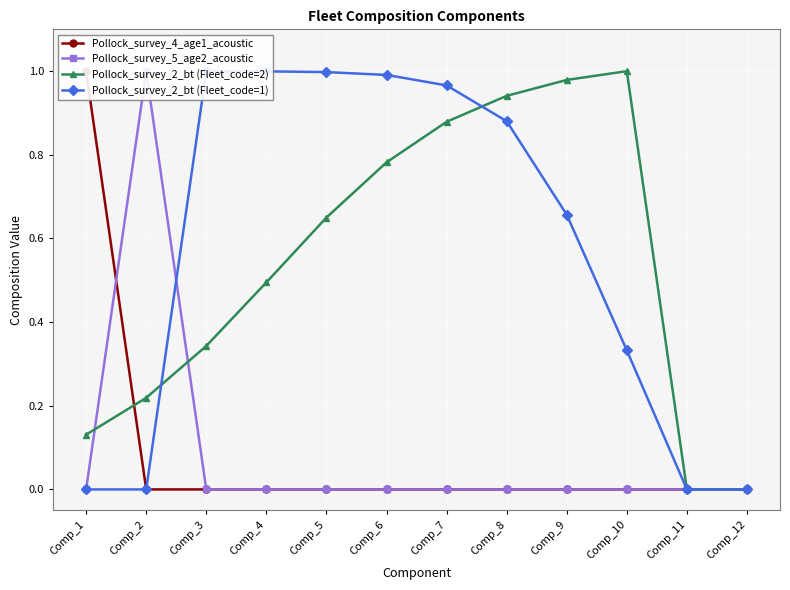

True or false: Pollock_survey_5_age2_acoustic has more than 0 points higher than both neighbors.

True